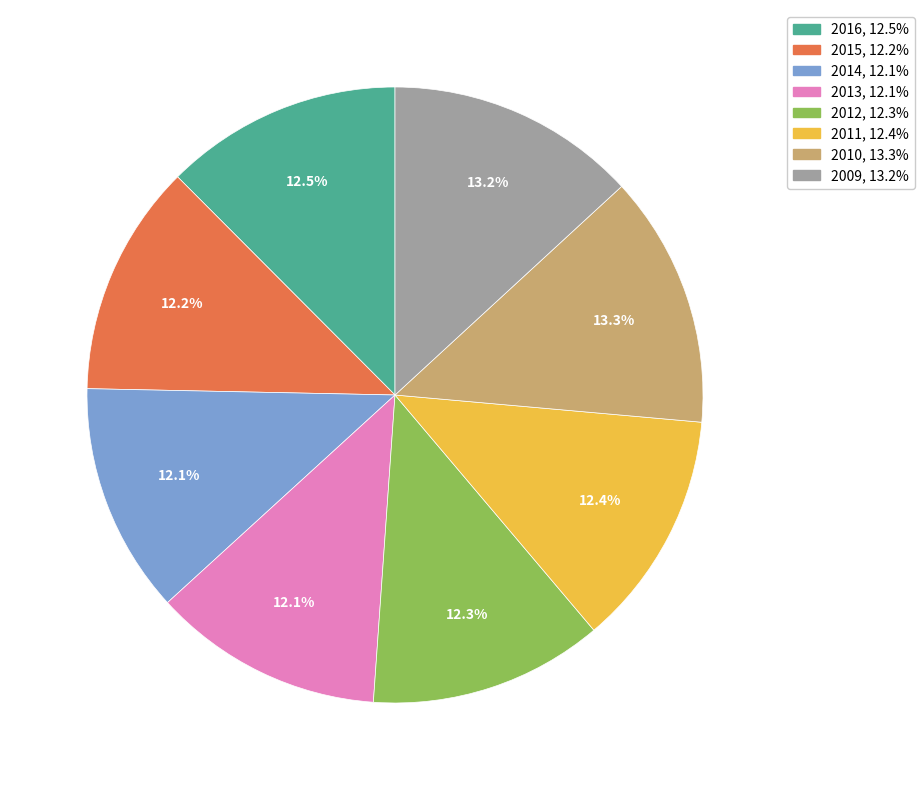

To the nearest percent, what percentage of the pie is 2013?

12%